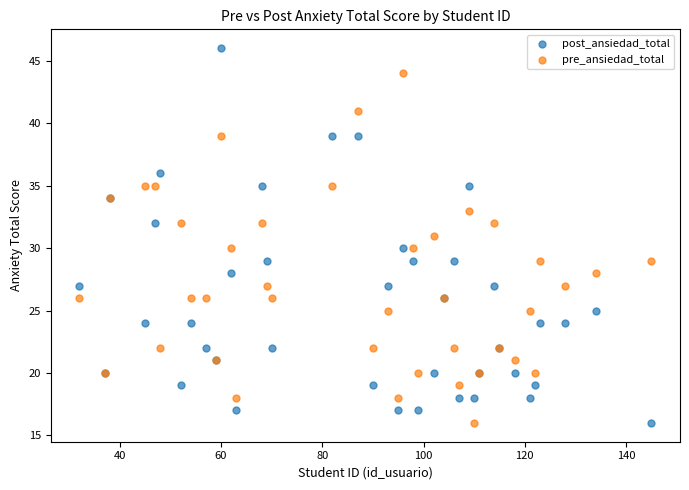

Which series contains the highest Y value?

post_ansiedad_total